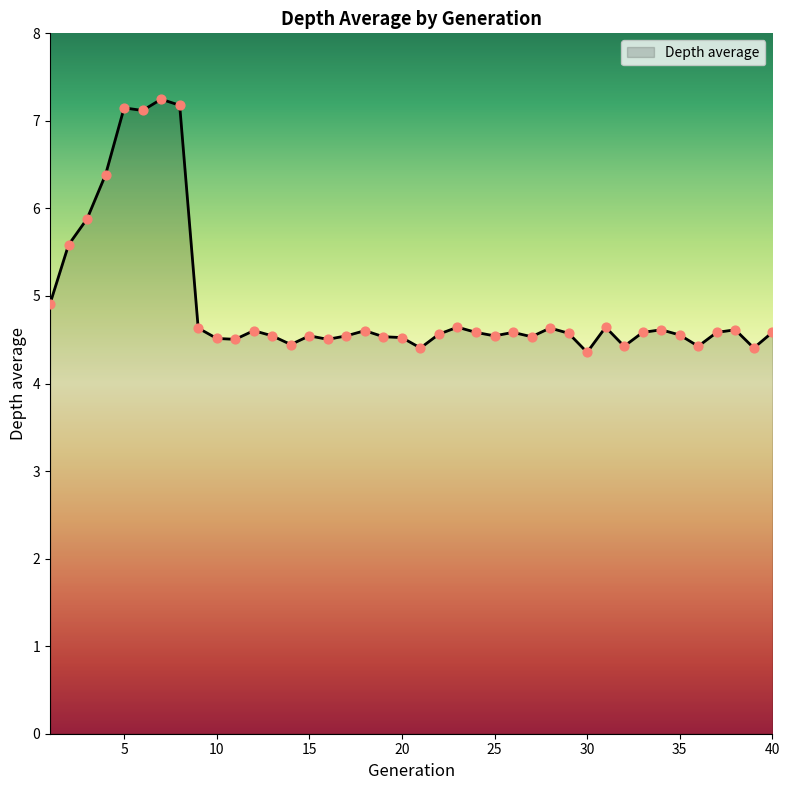

What is the minimum value shown in the chart?

4.4